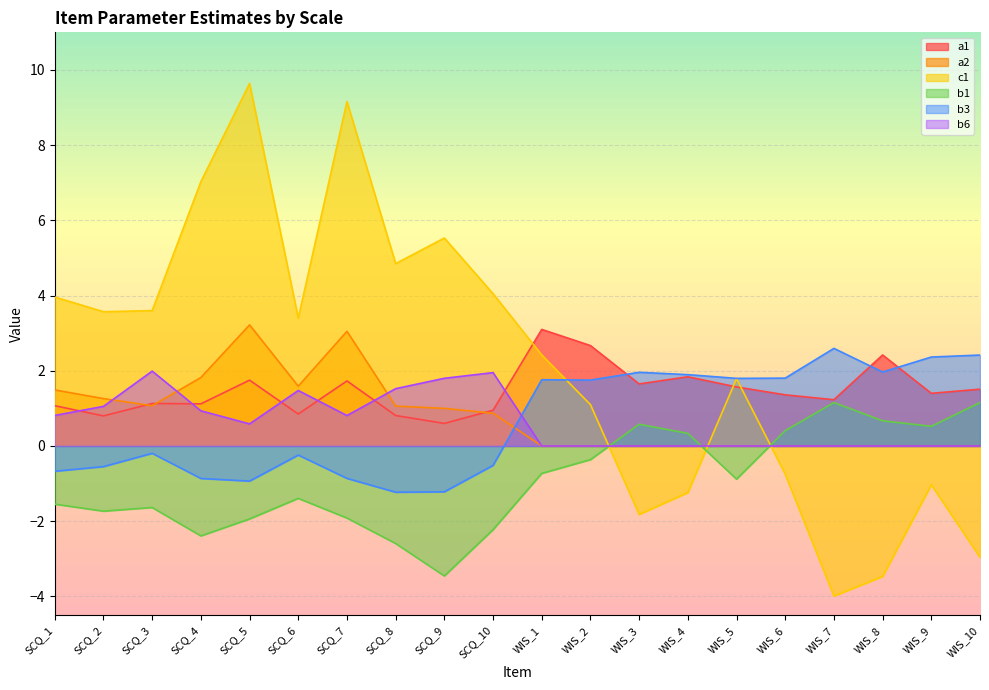

Between SCQ_5 and WIS_4, which series saw the biggest shift?

c1